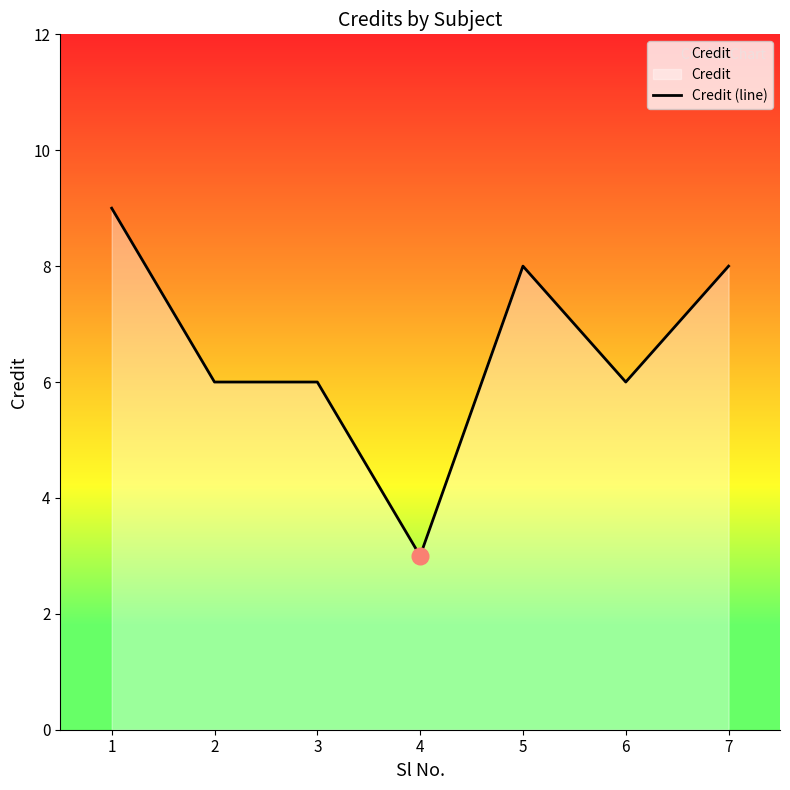

How many series are shown in this chart?

1